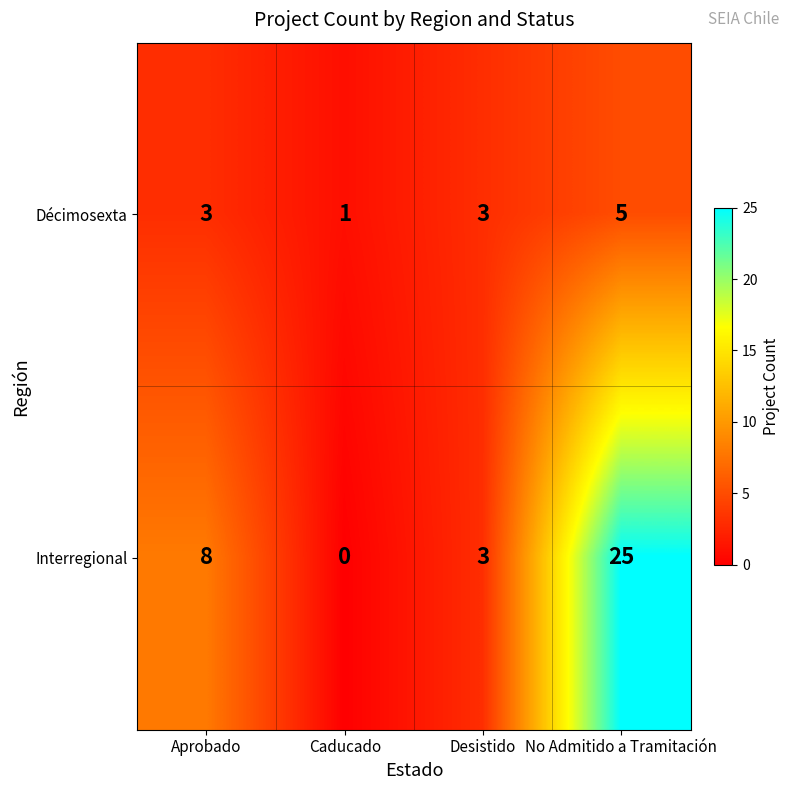

At how many categories does at least one series exceed 6?

2